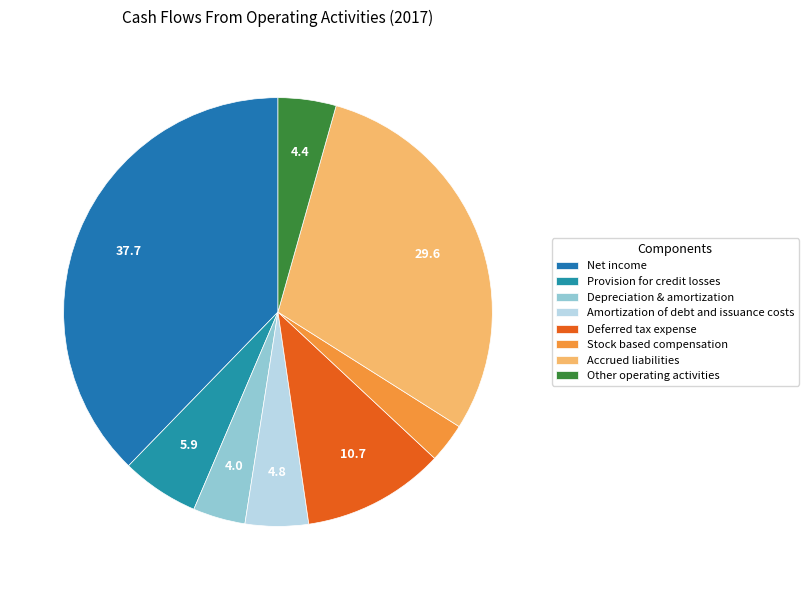

How many slices are in this pie chart?

8